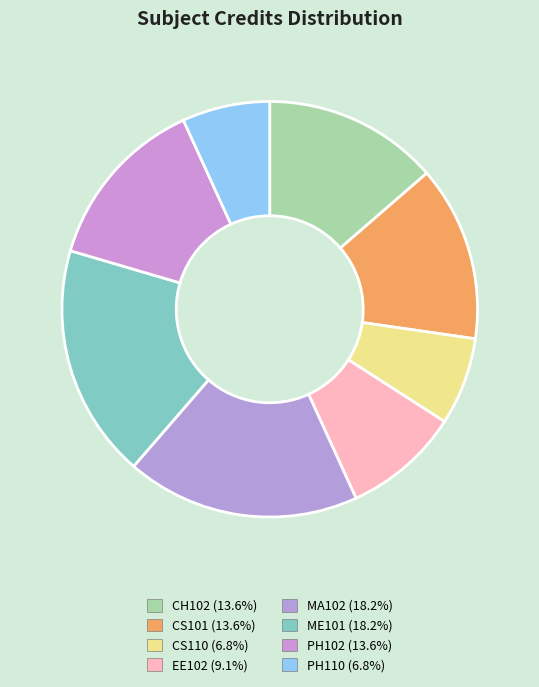

What is the change in value from MA102 to PH110?

-5